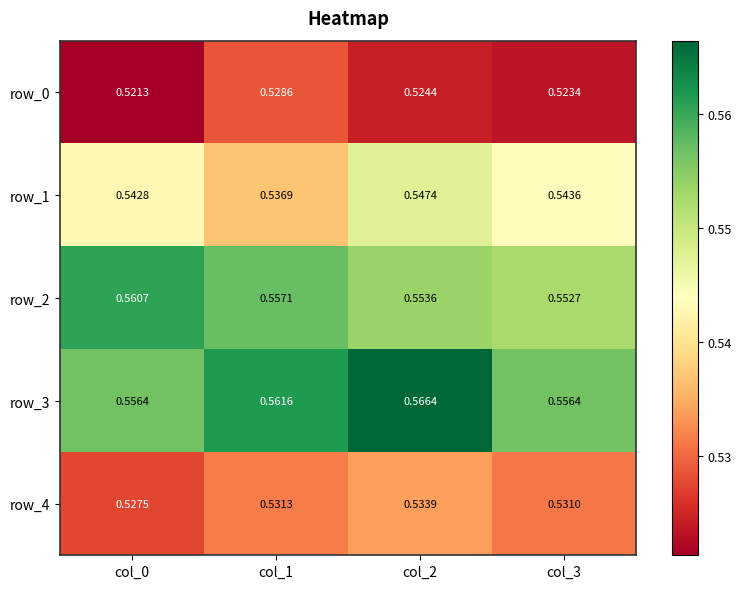

Where is row_4 nearest to the value 0?

col_0